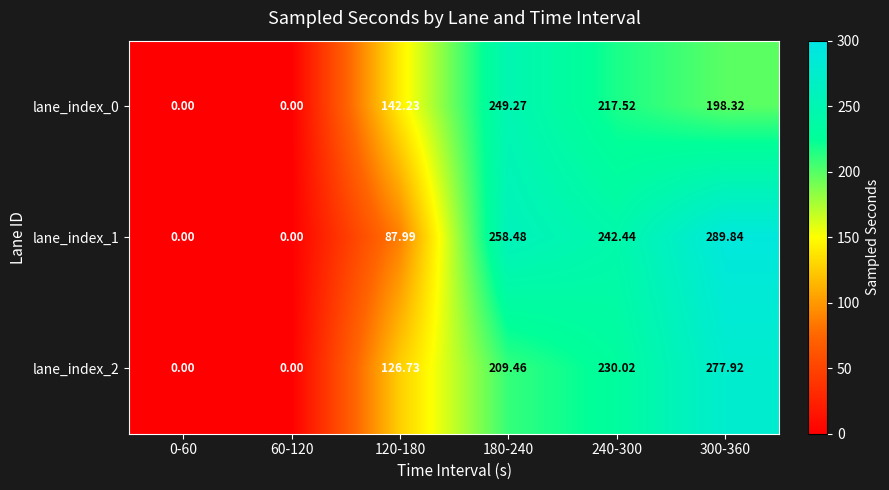

How many values in the lane_index_0 series exceed 198?

3